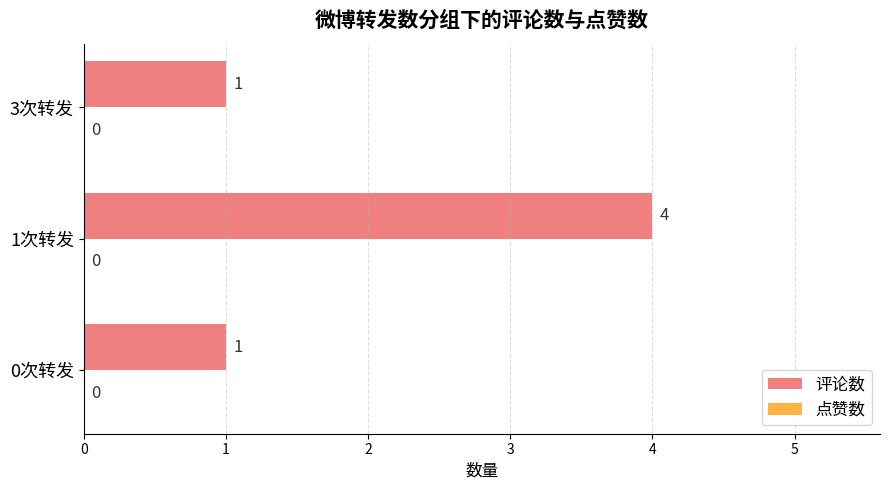

What is the ratio of the value at 1次转发 to the value at 0次转发?

4.0